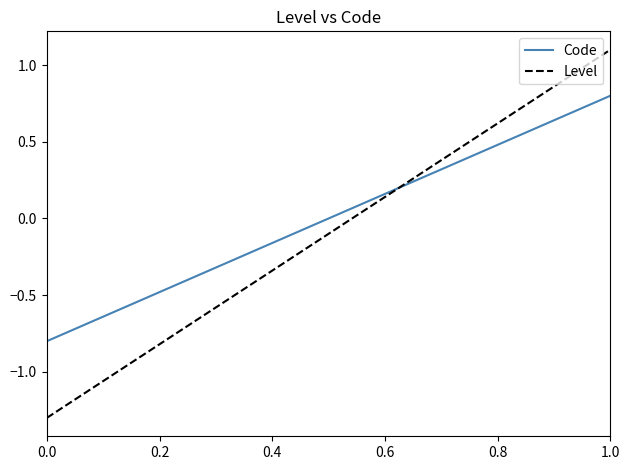

What is the difference between the maximum and minimum values in the Level series?

2.4